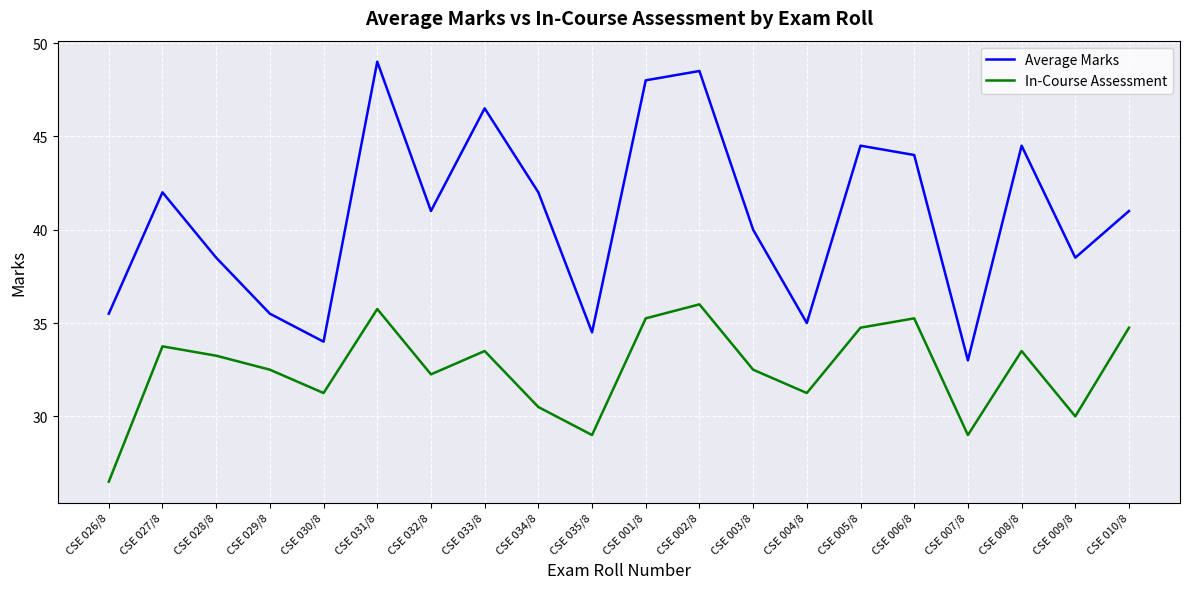

What is the minimum value for Average Marks?

33.0